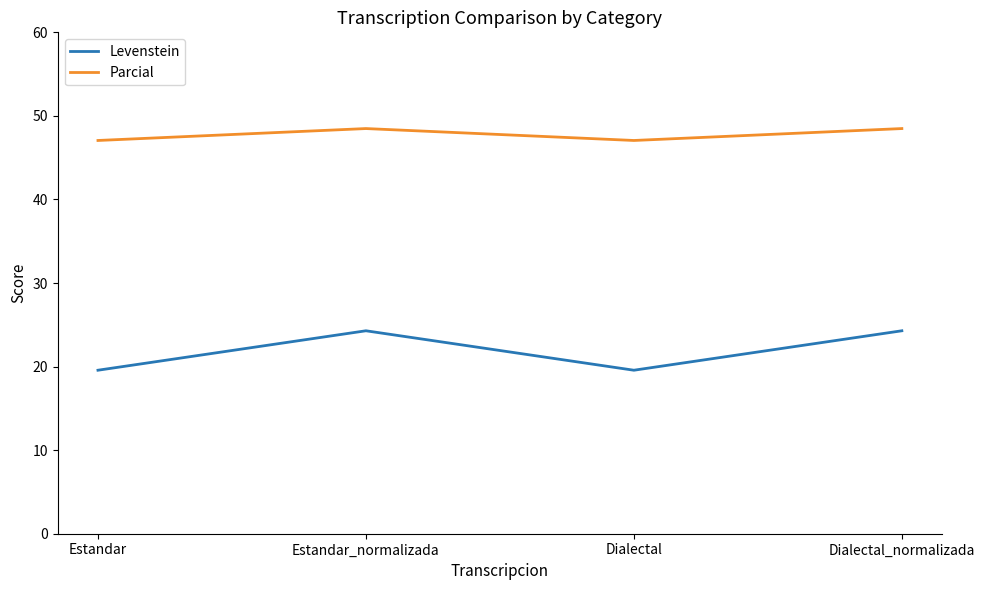

Reading right to left, list all the values displayed in this chart.

Levenstein: 24.3	19.6	24.3	19.6
Parcial: 48.5	47.1	48.5	47.1